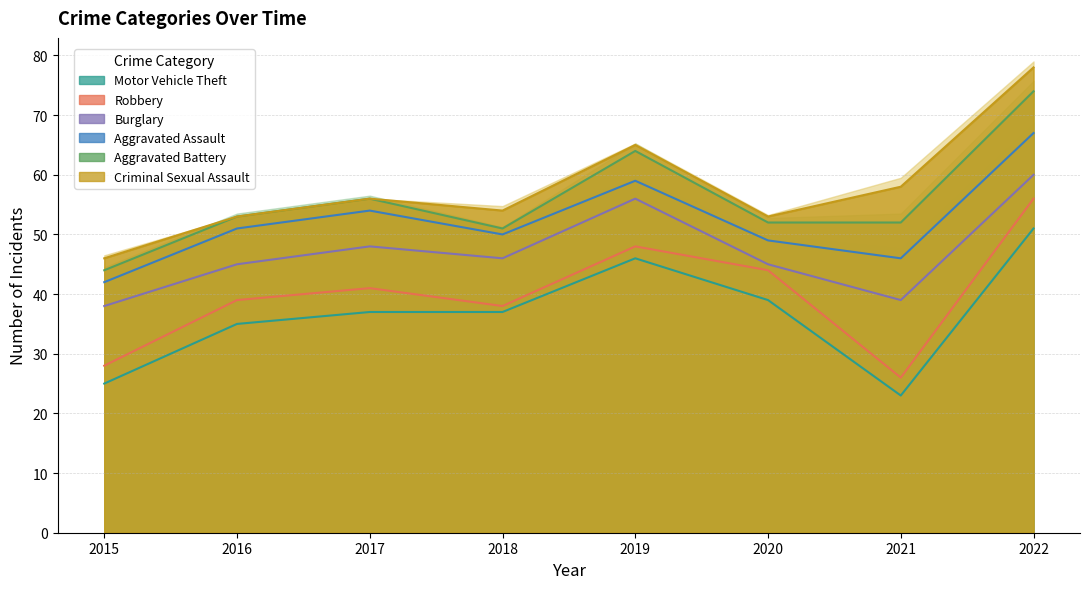

At which category does Motor Vehicle Theft reach its first local peak?

2019